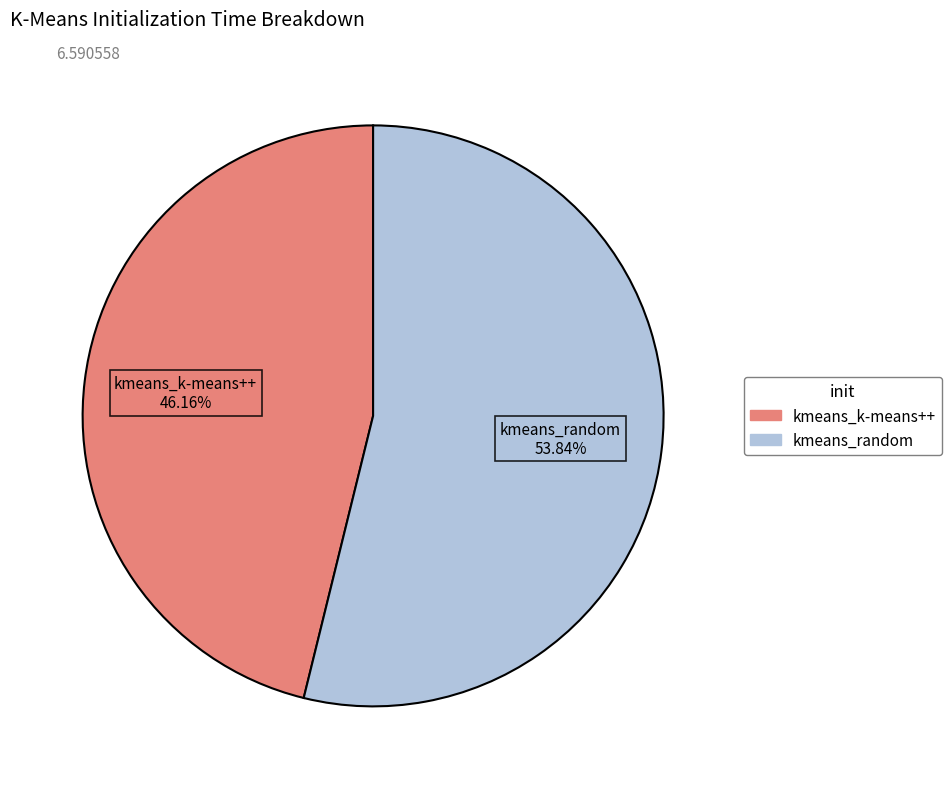

Between kmeans_k-means++ and kmeans_random, which is larger?

kmeans_random